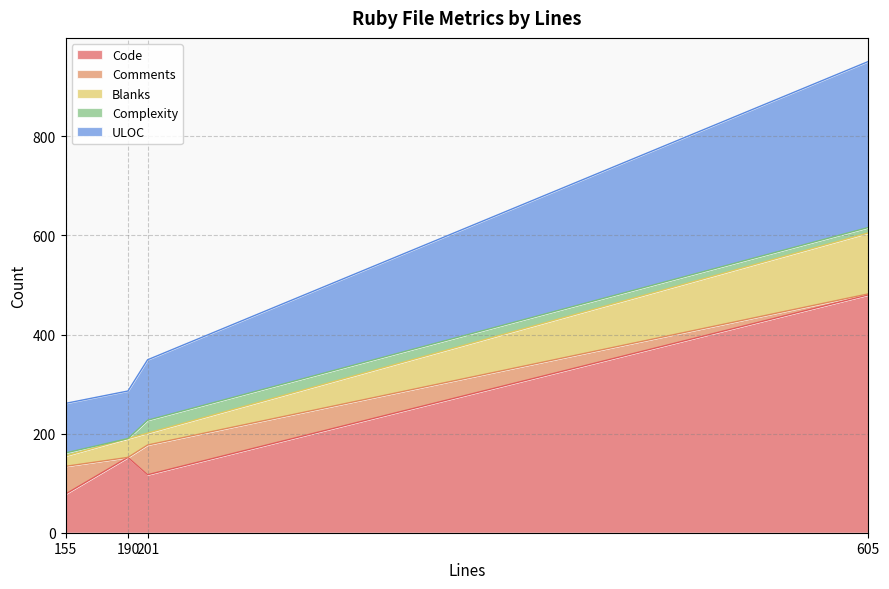

What is the approximate value of Comments at 155, to the nearest 5?

55